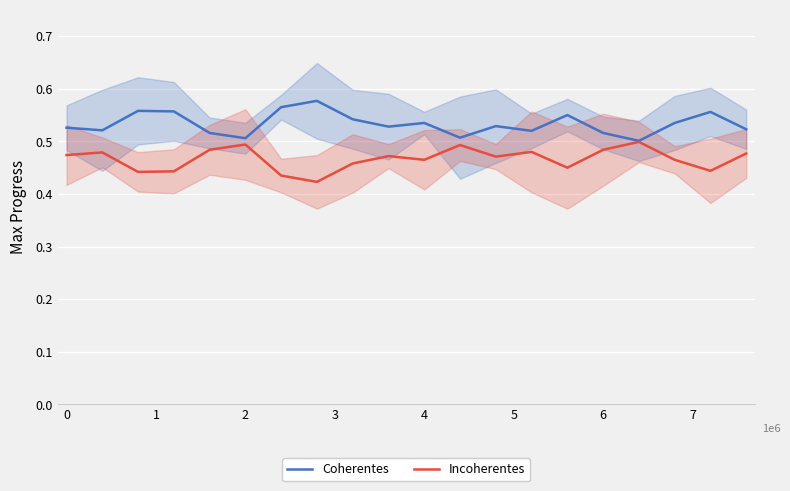

True or false: Incoherentes and Coherentes cross at least once.

False